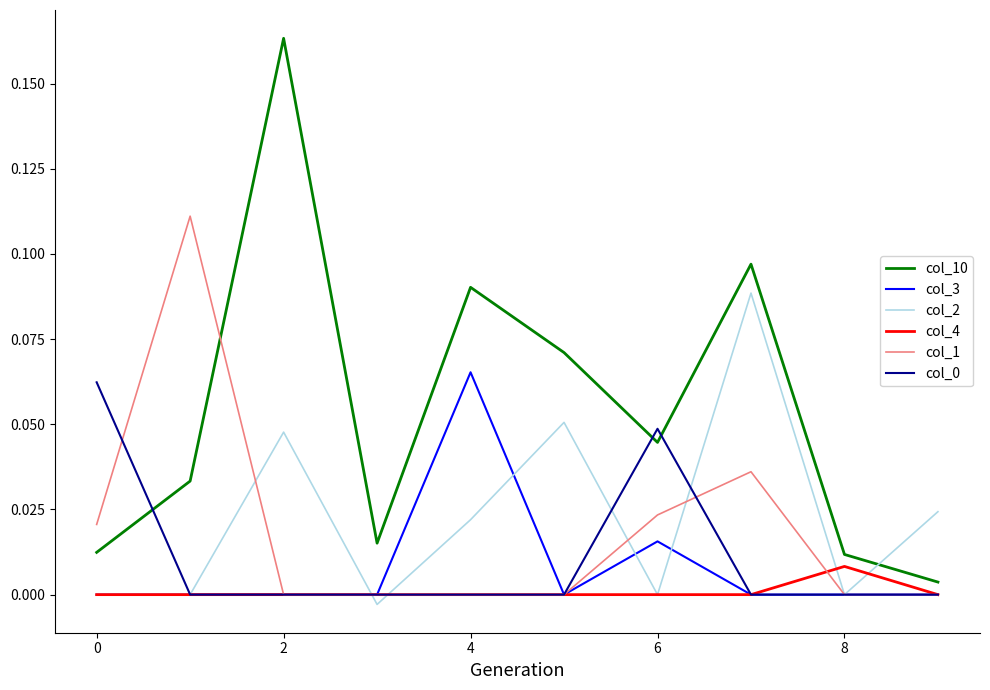

At how many categories does at least one series exceed 0?

10